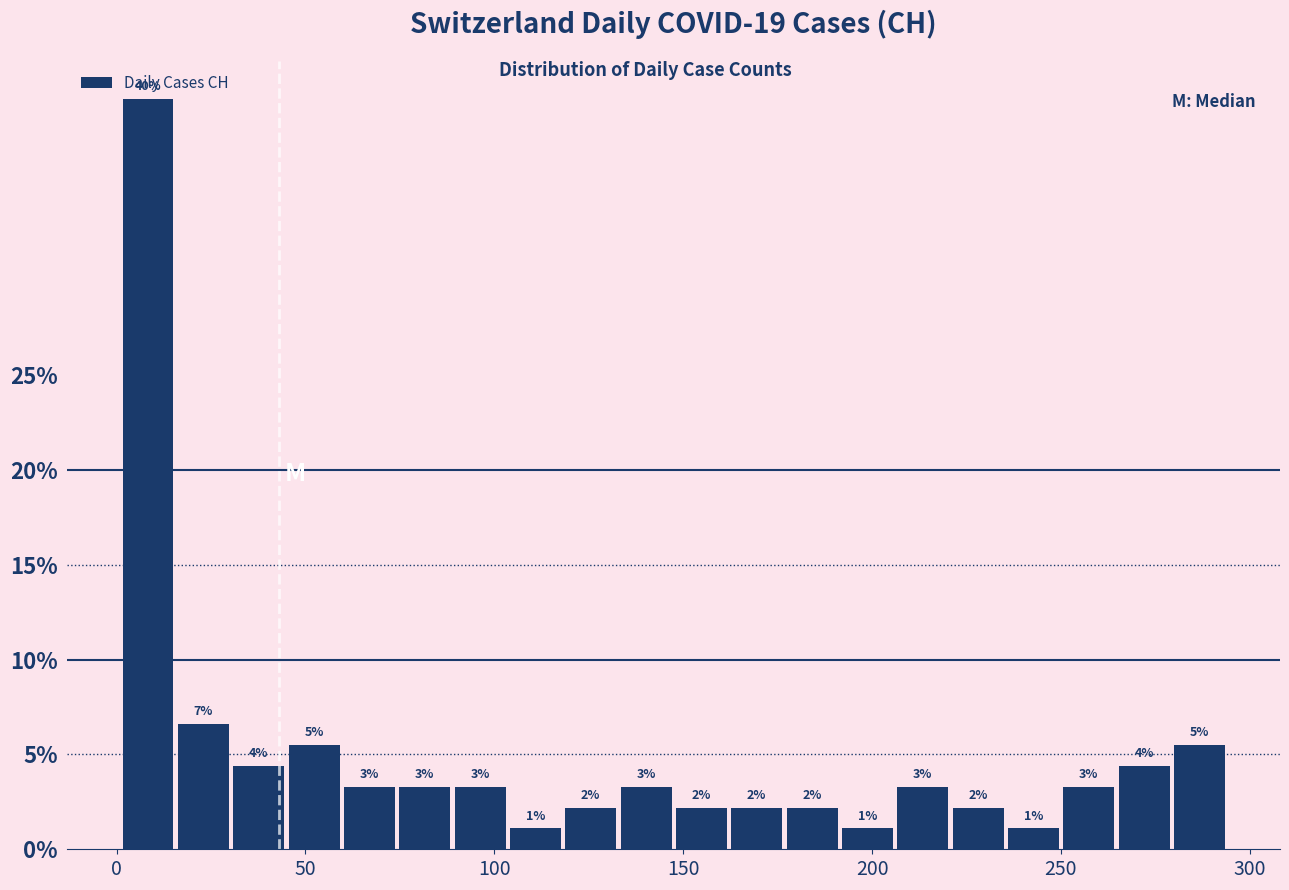

Around what value on the x-axis is the tallest bar? Give the approximate position of its centre, as read against the axis.

10